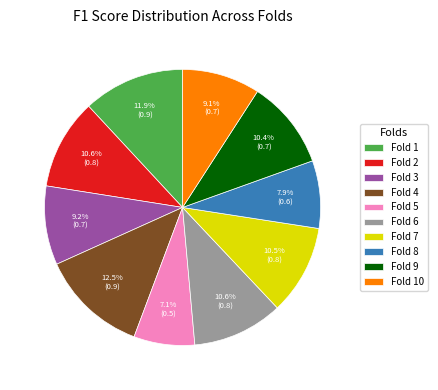

What portion of the pie excludes Fold 1?

88.1%